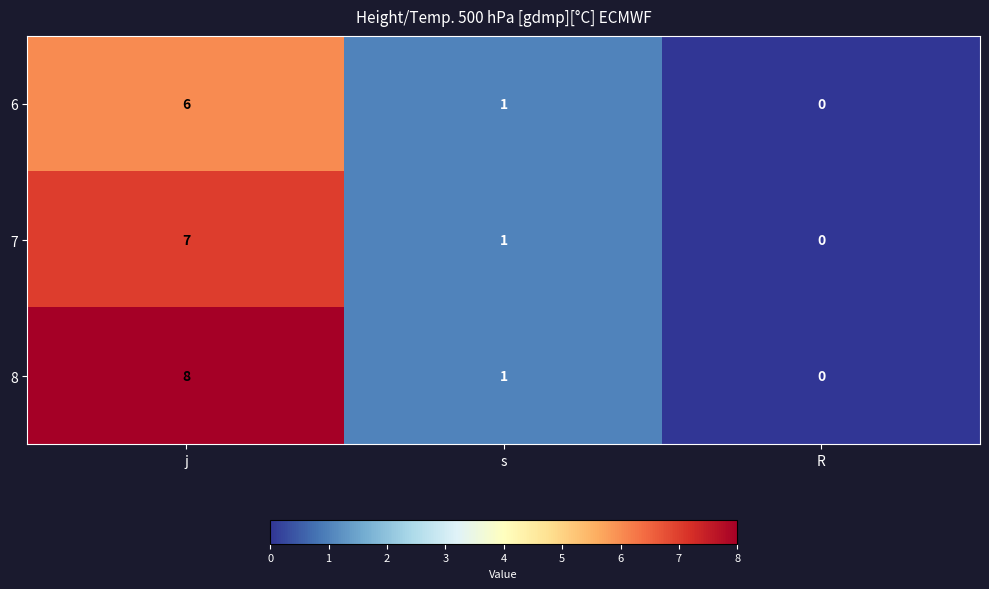

What is the total value across all series at j?

21